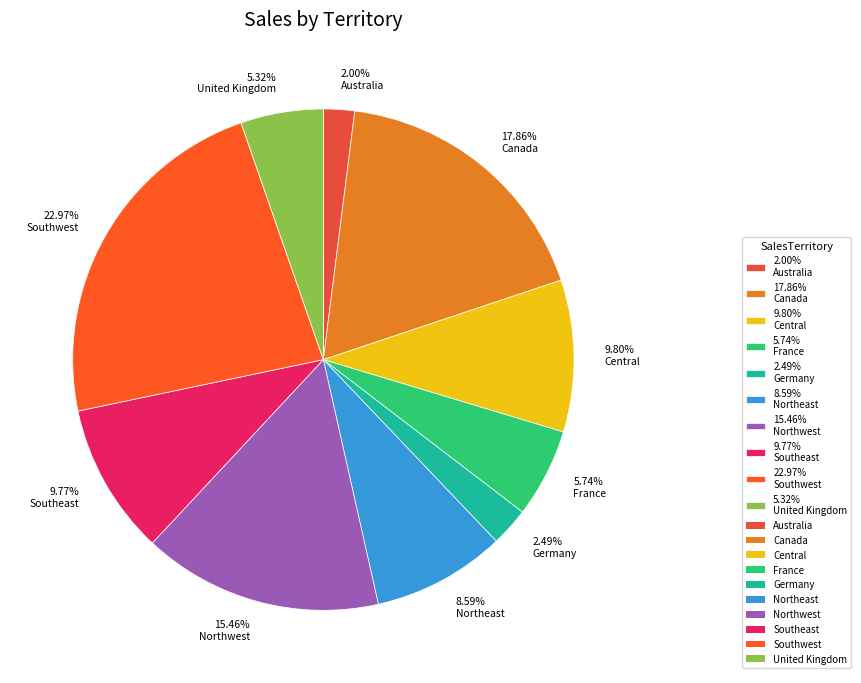

Approximately how many times larger is the value at 17.86% Canada compared to 8.59% Northeast?

2.1